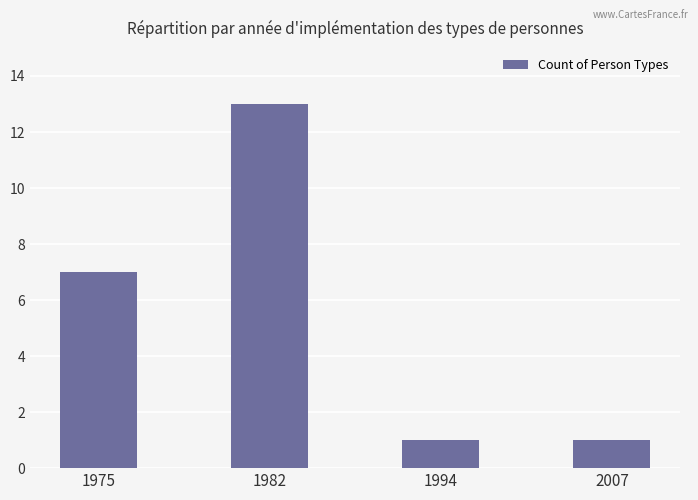

At which label is the value closest to 7?

1975